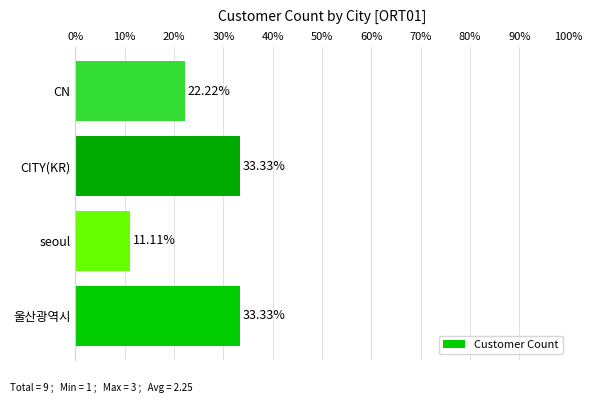

Which label corresponds to the smallest value in the chart?

seoul